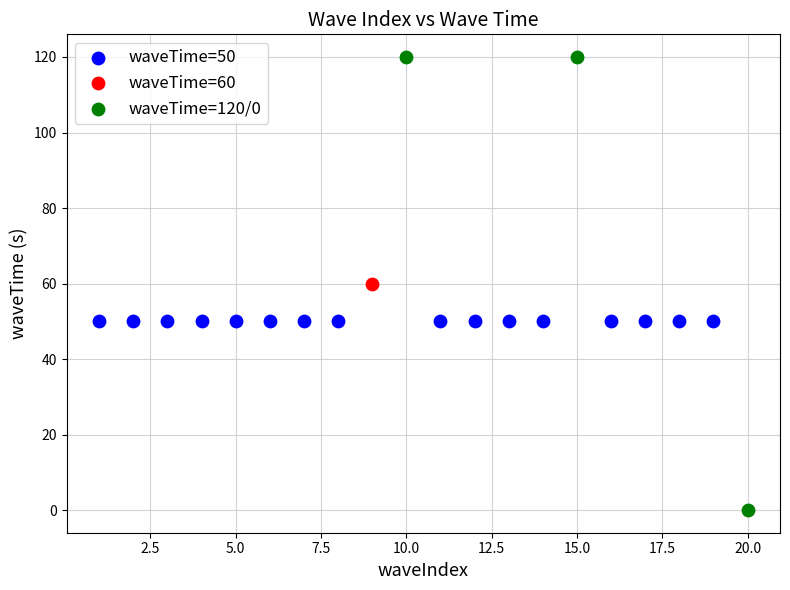

What are all the series names shown in the legend?

waveTime=50, waveTime=60, waveTime=120/0